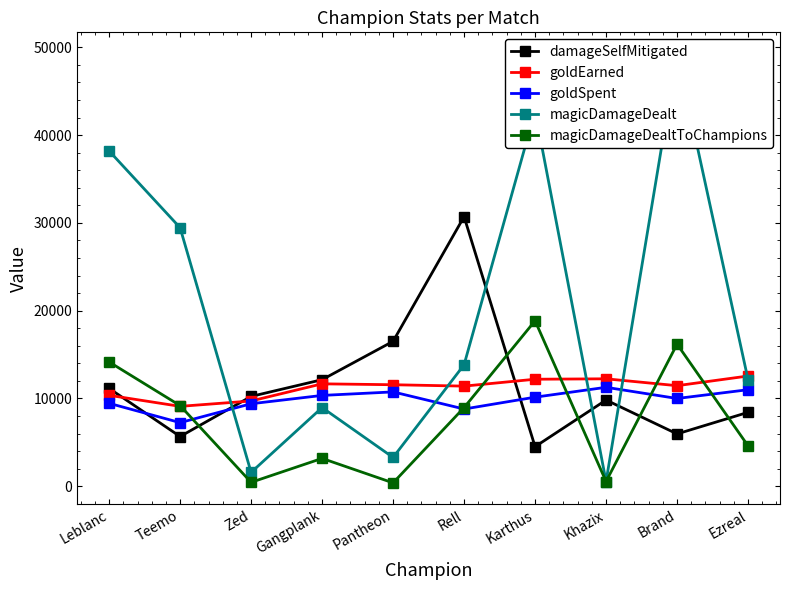

How many interior local valleys does the magicDamageDealt series have?

3